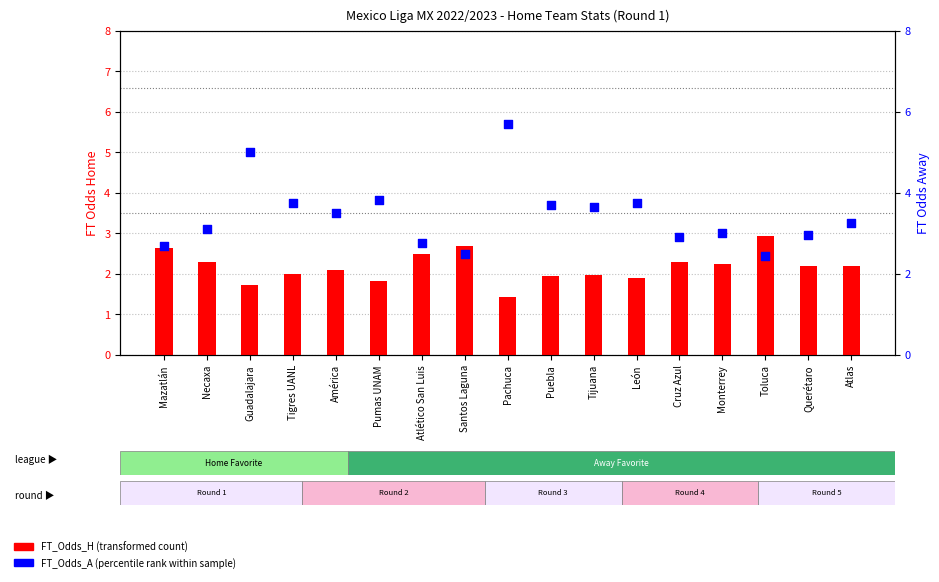

Which series has the largest total across all categories?

FT_Odds_A (Away Win Odds)